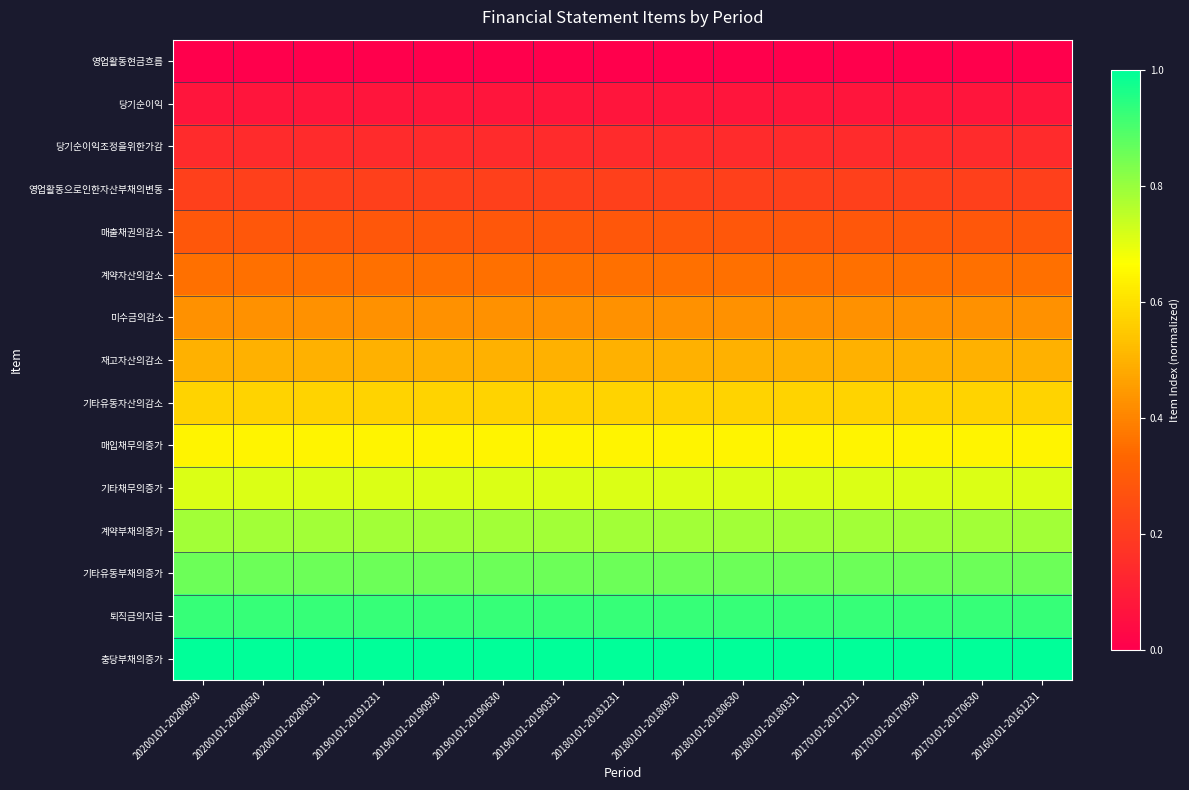

How many series are shown in this chart?

15